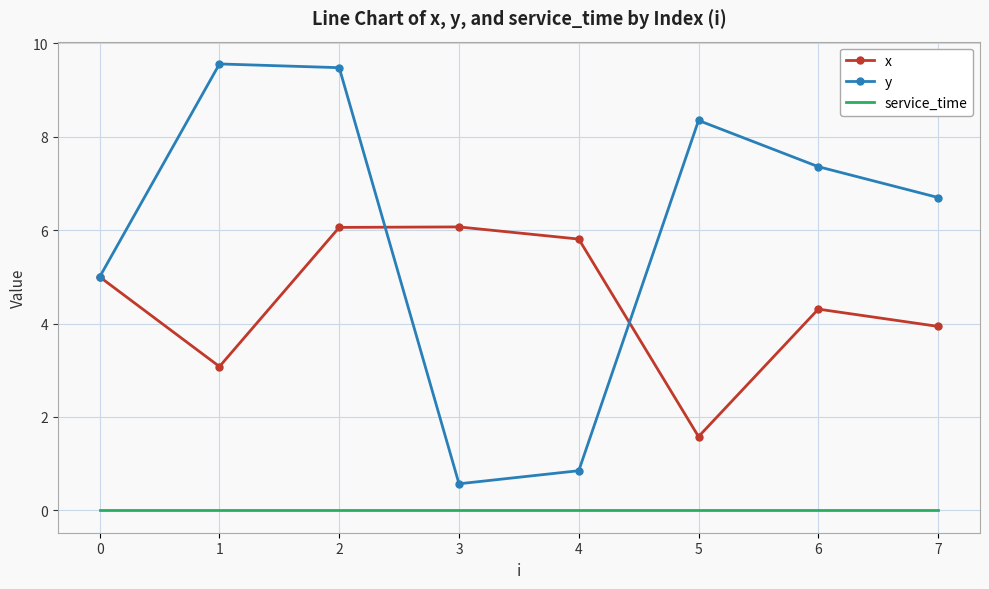

List the series in order of their overall mean, highest first.

y, x, service_time